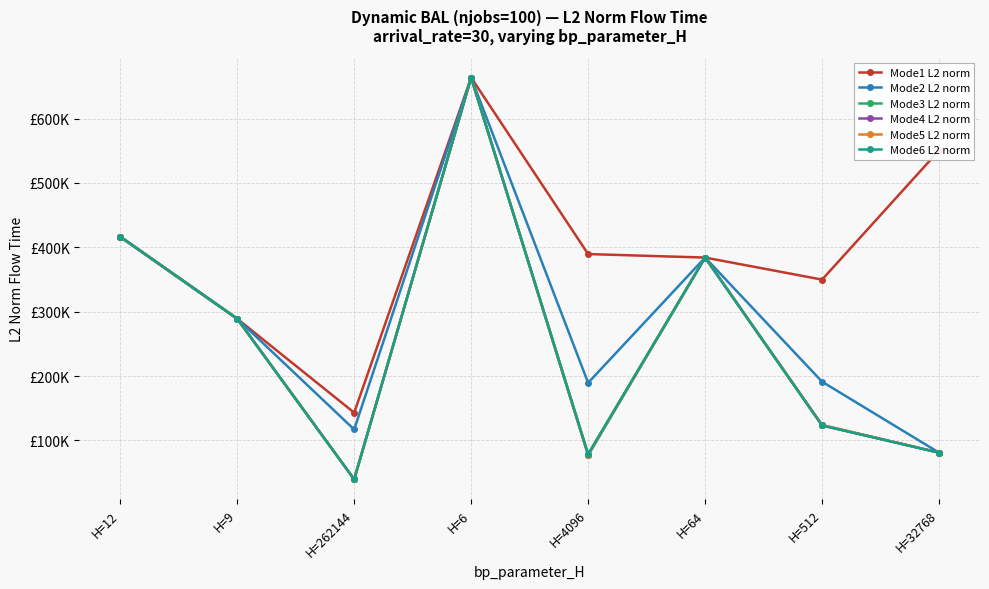

At which label does Mode5 L2 norm reach its peak?

H=6